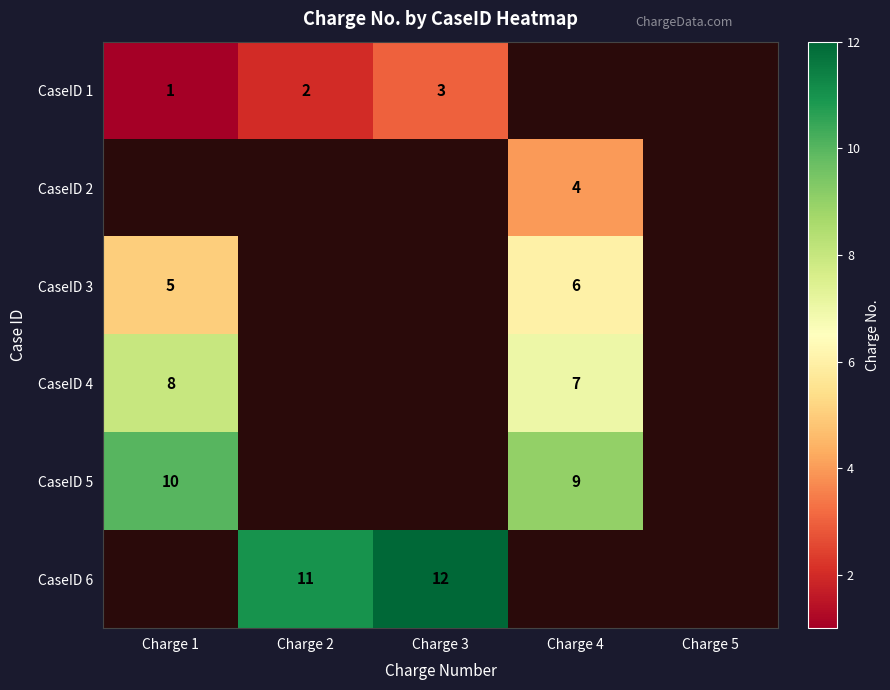

Is it true that CaseID 5 equals 16 at Charge 4?

False